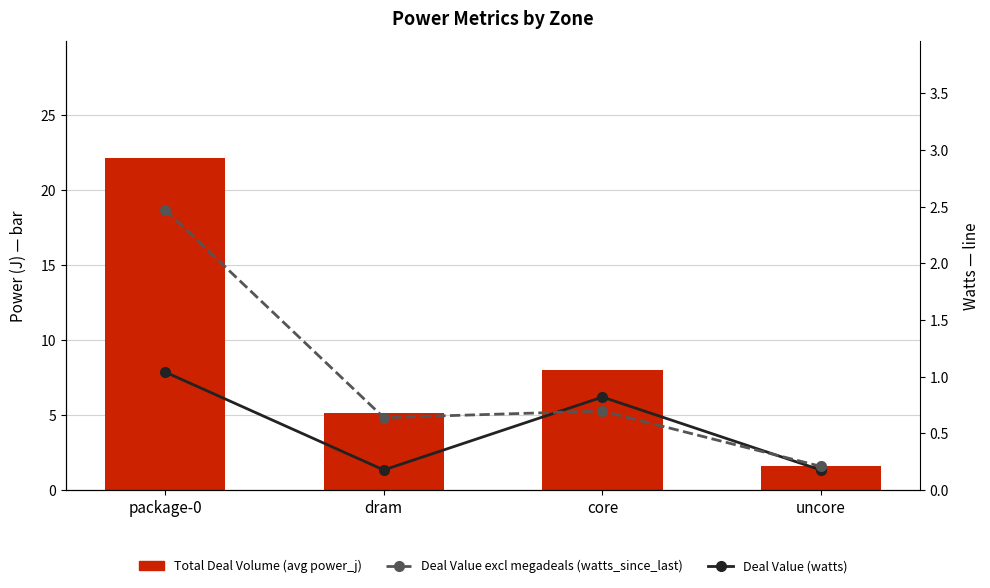

Which has a higher value, dram or core?

core